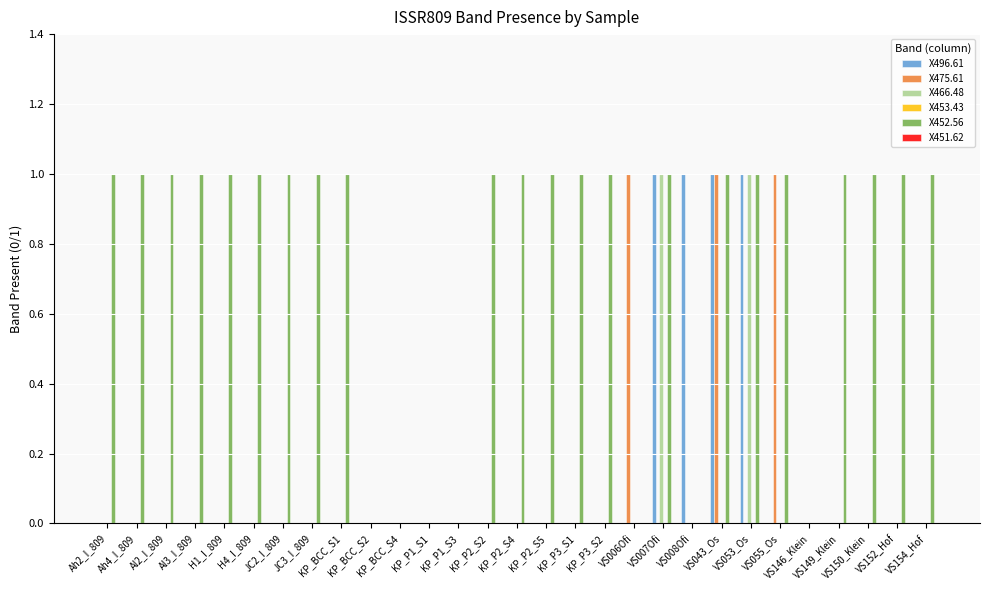

The value of X466.48 at KP_P3_S2 is 0. True or false?

True